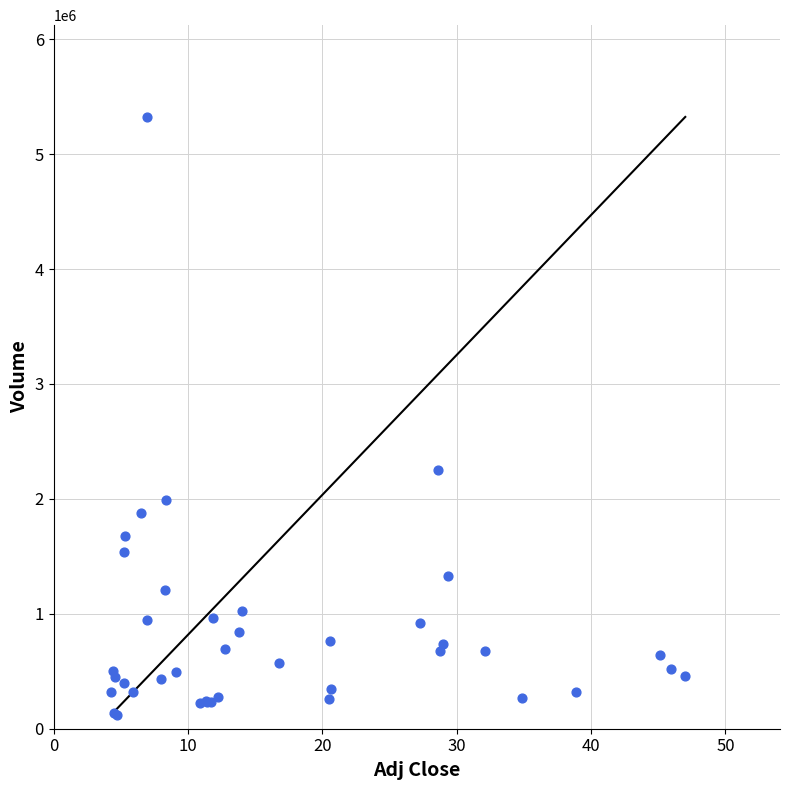

What Y value in the scatter plot is closest to 2723070?

2253000